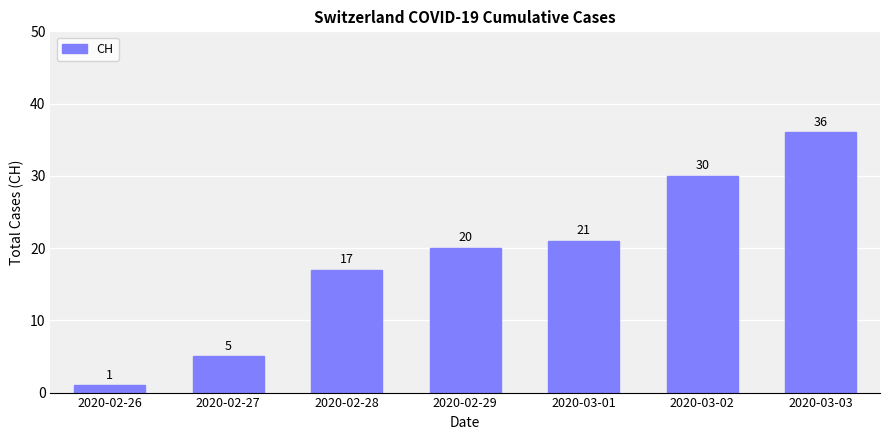

What is the maximum value shown in the chart?

36